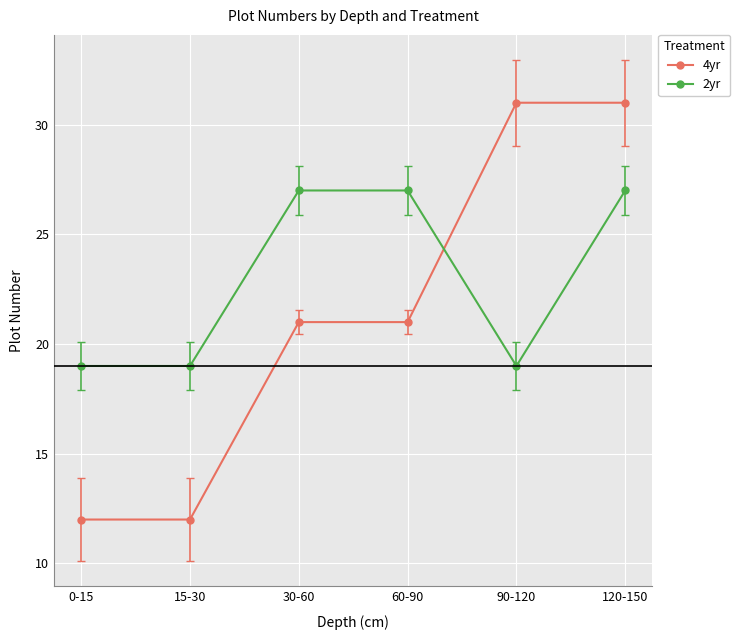

What is the lowest value of the 4yr series?

12